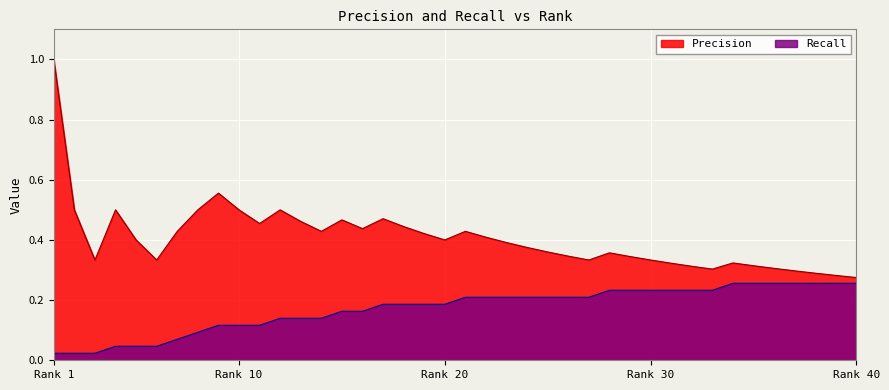

True or false: Precision and Recall cross at least once.

False